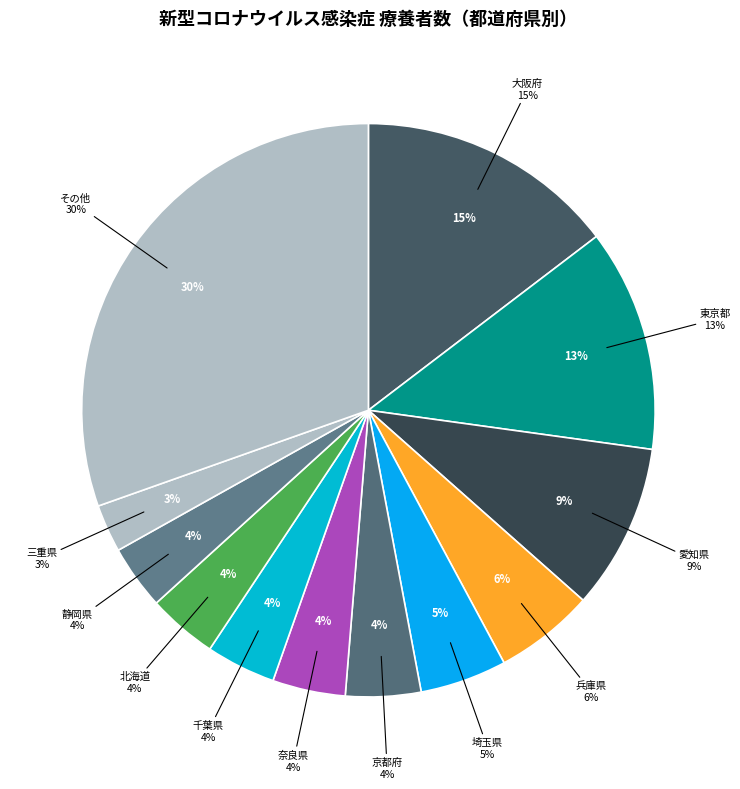

Is there any slice that represents more than half of the pie?

No